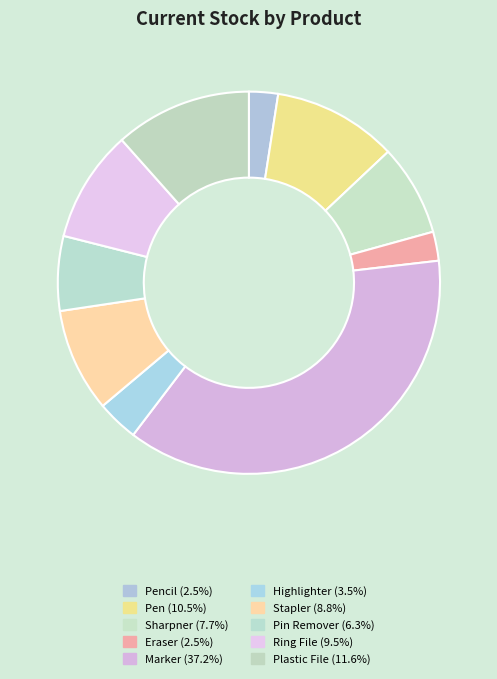

How many segments does this pie chart have?

10